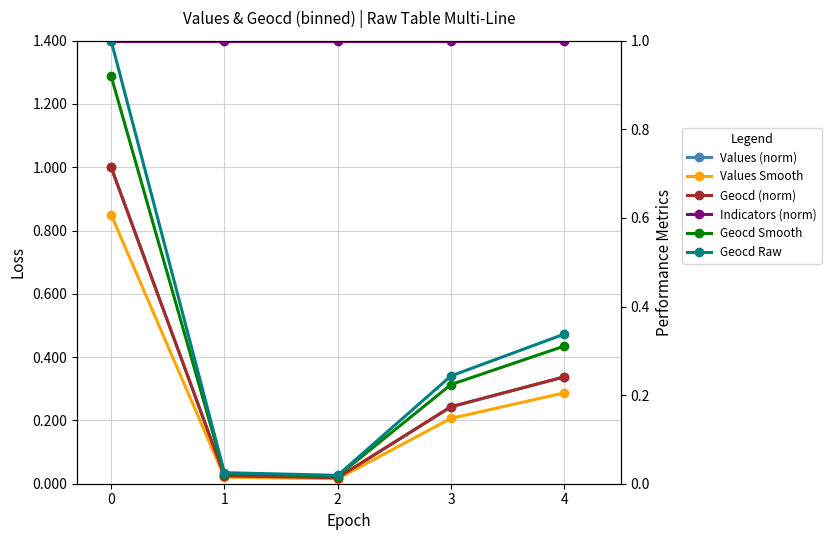

True or false: Geocd Raw and Geocd Smooth intersect in this chart.

False